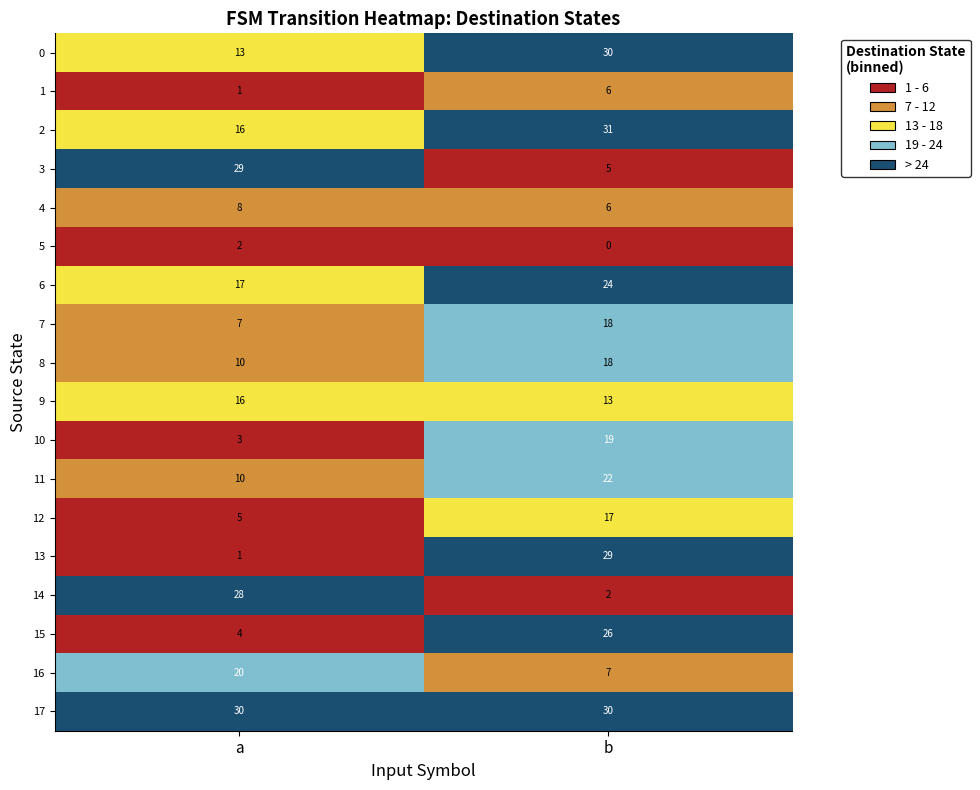

True or false: 2 has a value of 10 at a.

False